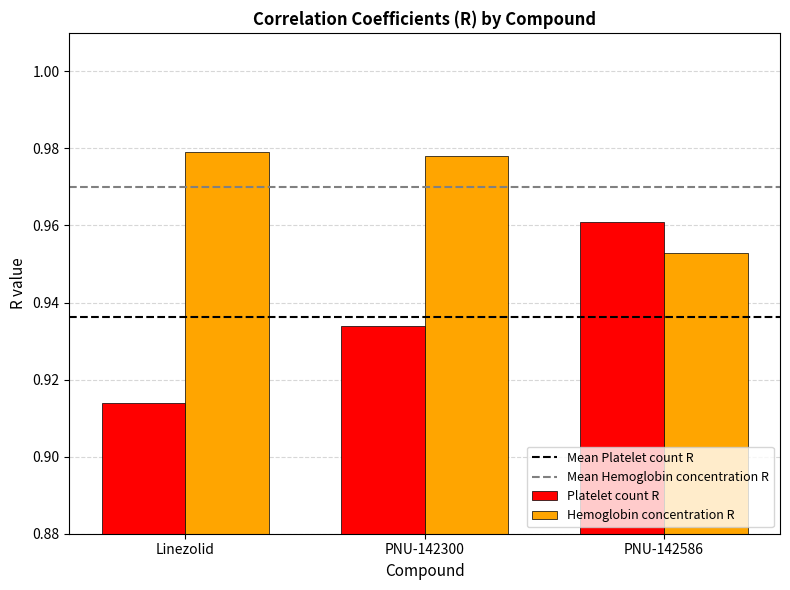

At which label is Platelet count R closest to 0?

Linezolid